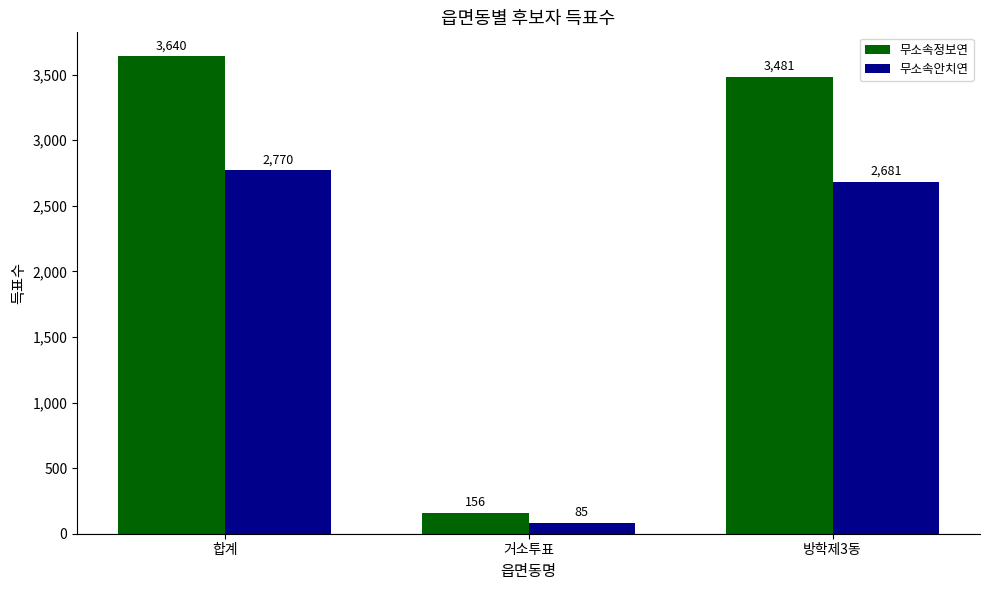

What is the label of the 2nd bar from the right?

거소투표